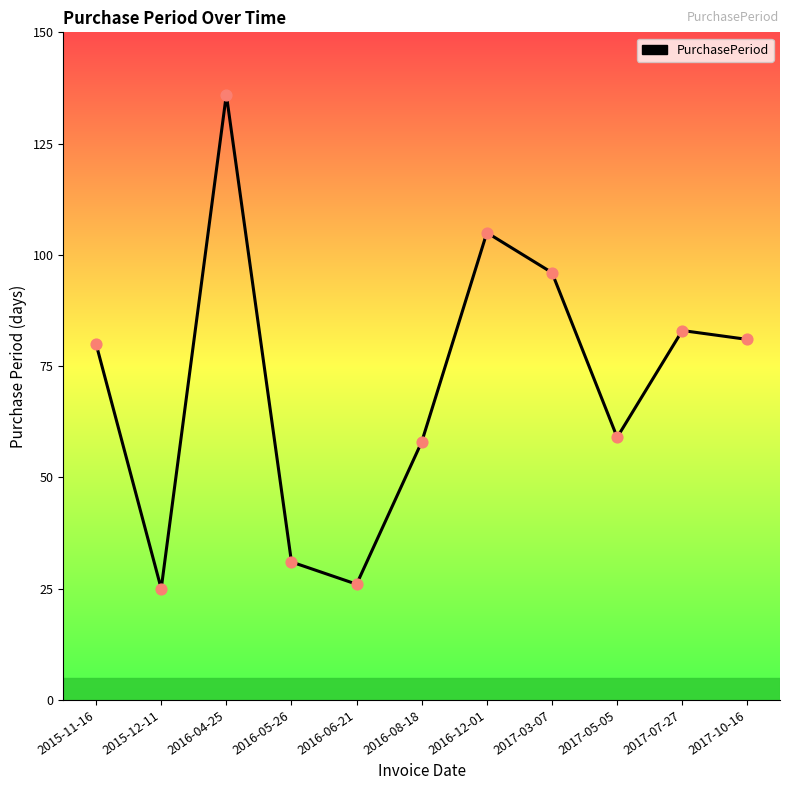

What is the ratio of the value at 2017-07-27 to the value at 2015-11-16?

1.0